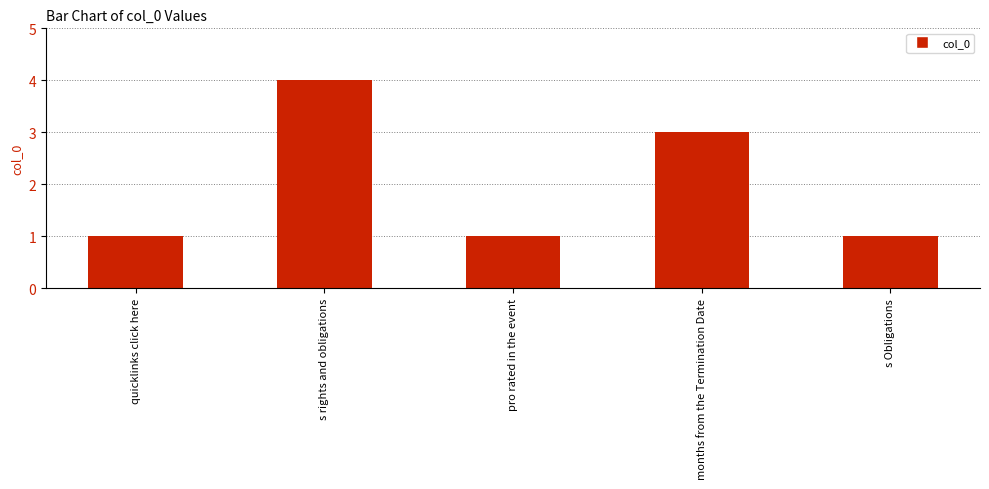

Reading left to right, list all the values displayed in this chart.

quicklinks click here=1	s rights and obligations=4	pro rated in the event=1	months from the Termination Date=3	s Obligations=1